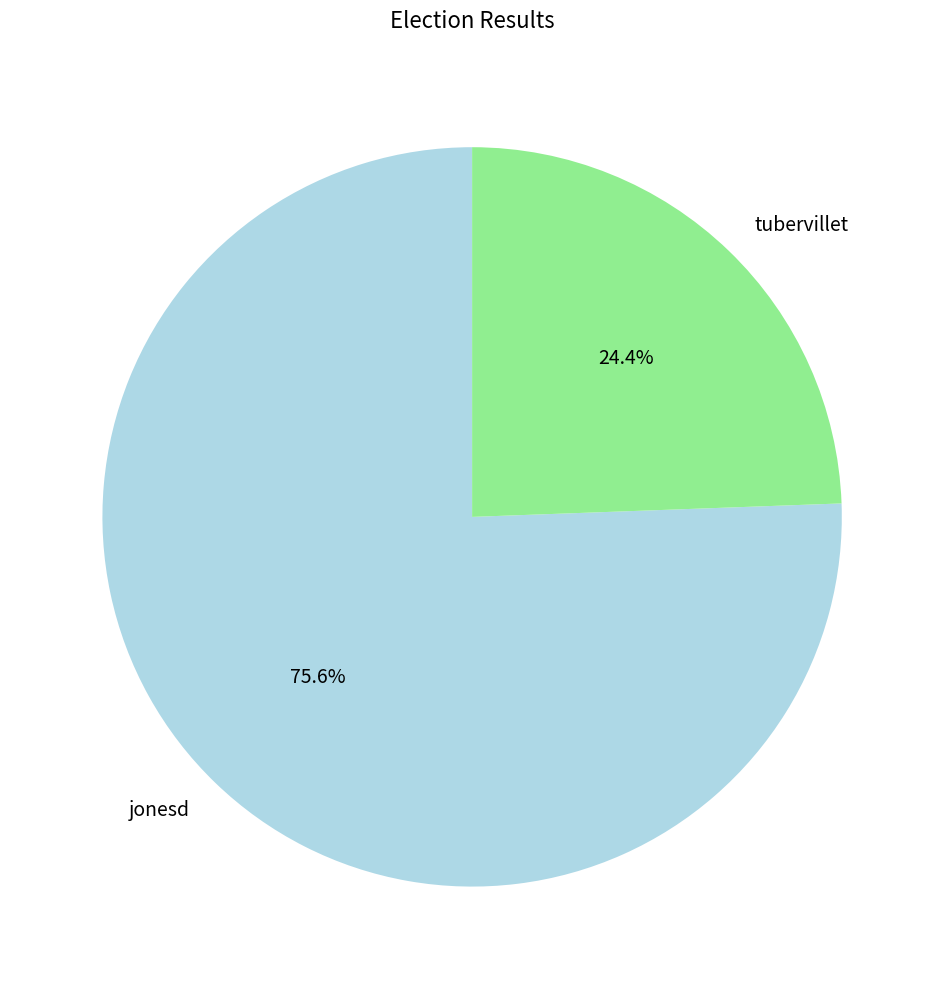

How many slices are in this pie chart?

2